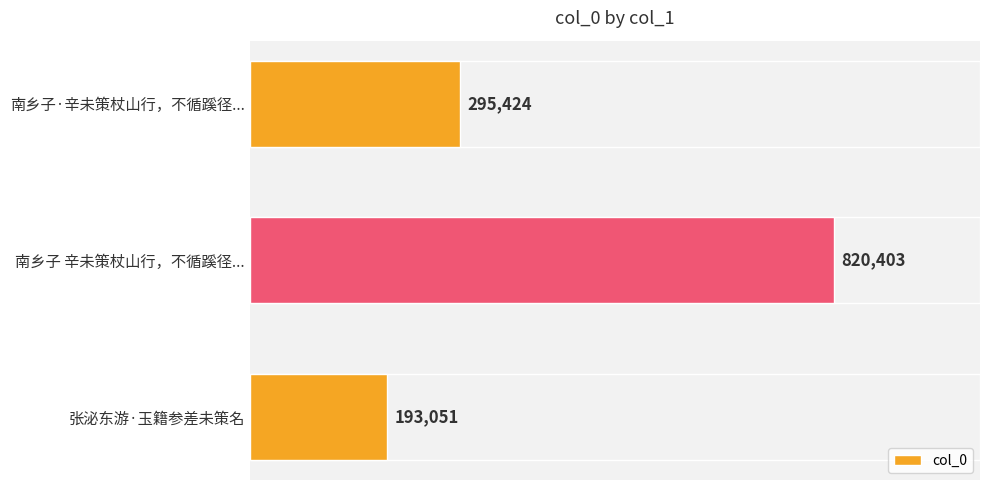

Are the bars horizontal?

Yes